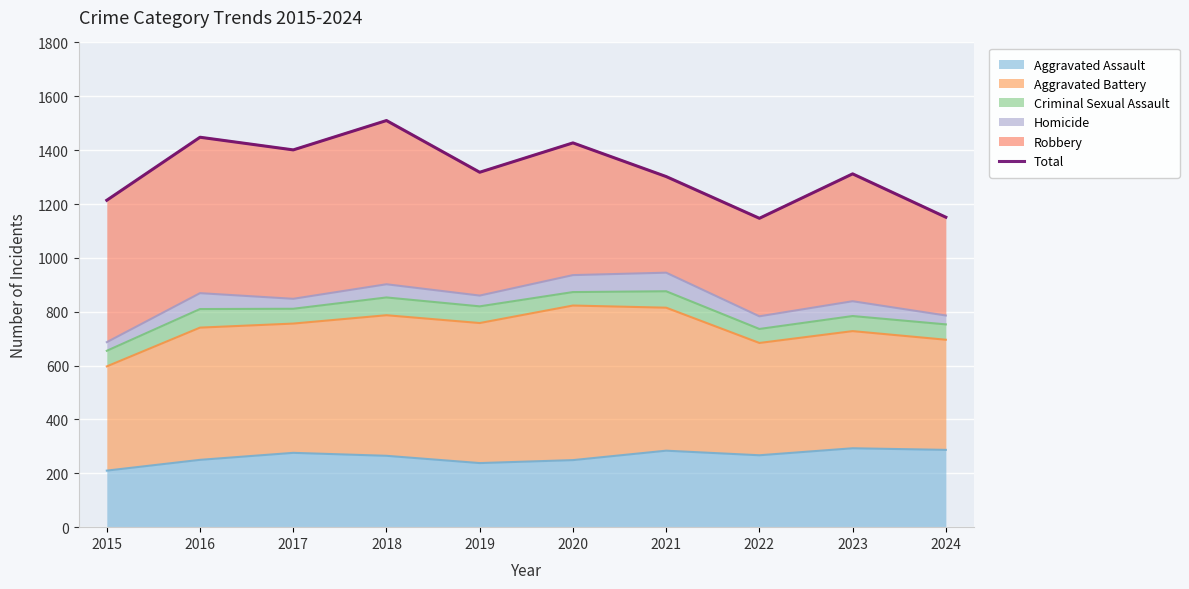

Reading left to right, extract all data points from this chart.

1214	1448	1401	1510	1318	1427	1302	1147	1312	1151